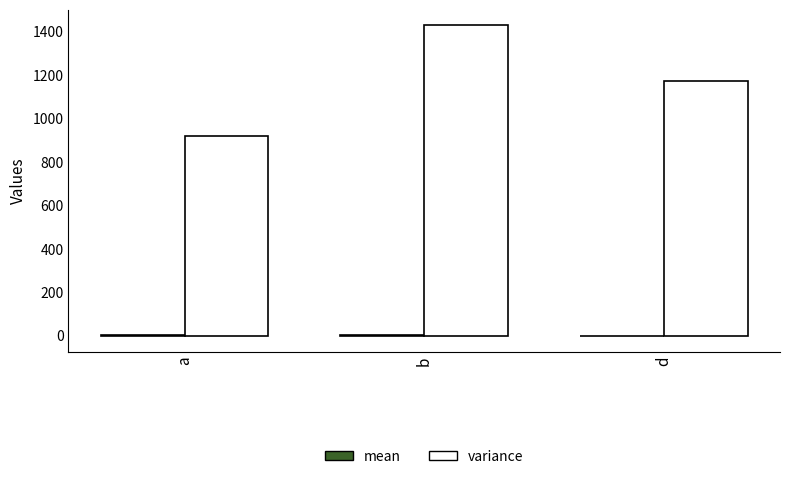

At which category is the sum across all series the highest?

b